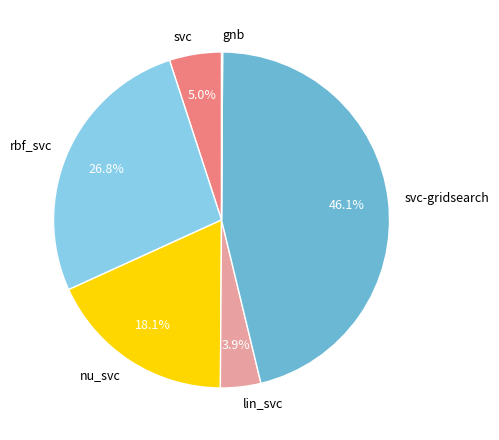

Is there any slice that represents more than half of the pie?

No